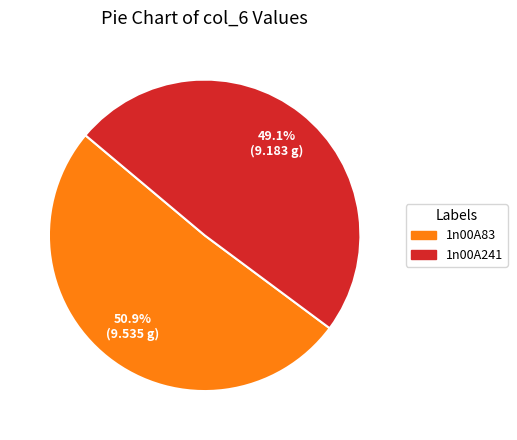

To the nearest percent, what is the difference between the largest and smallest slice percentages?

2%